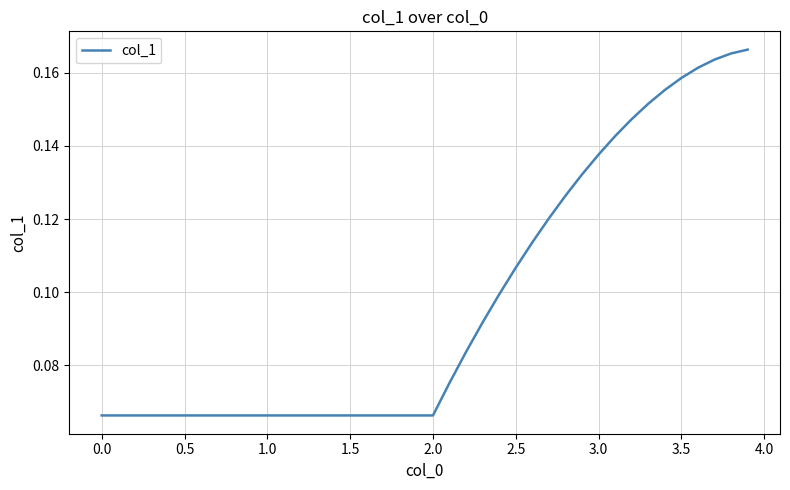

How many lines are shown in the chart?

1